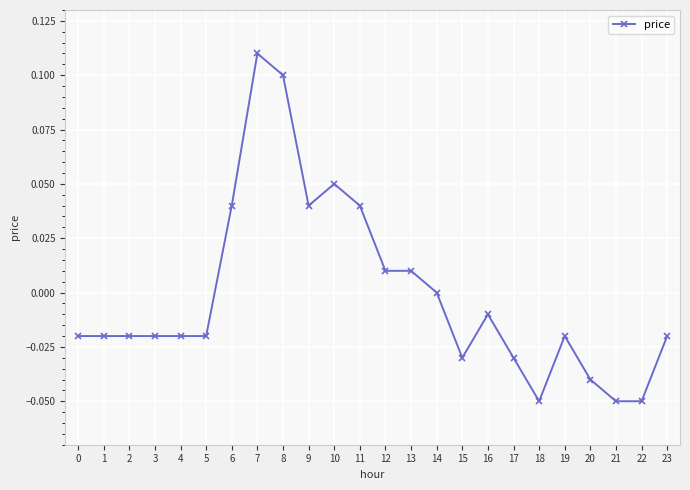

How many distinct data groups are displayed?

1